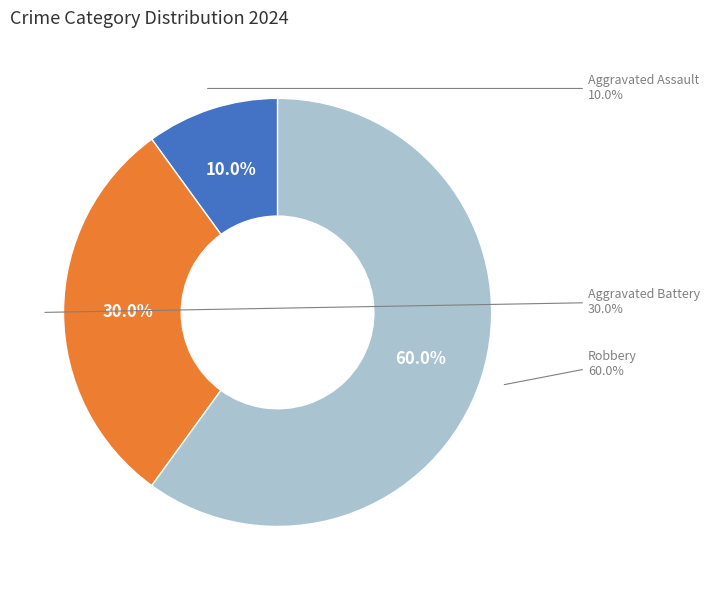

To the nearest percent, what percentage of the pie is Aggravated Assault?

10%